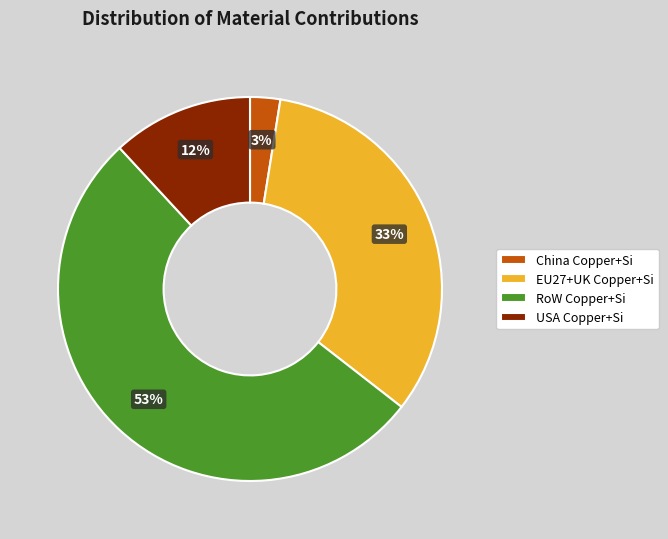

To the nearest percent, what is the average slice percentage?

25%